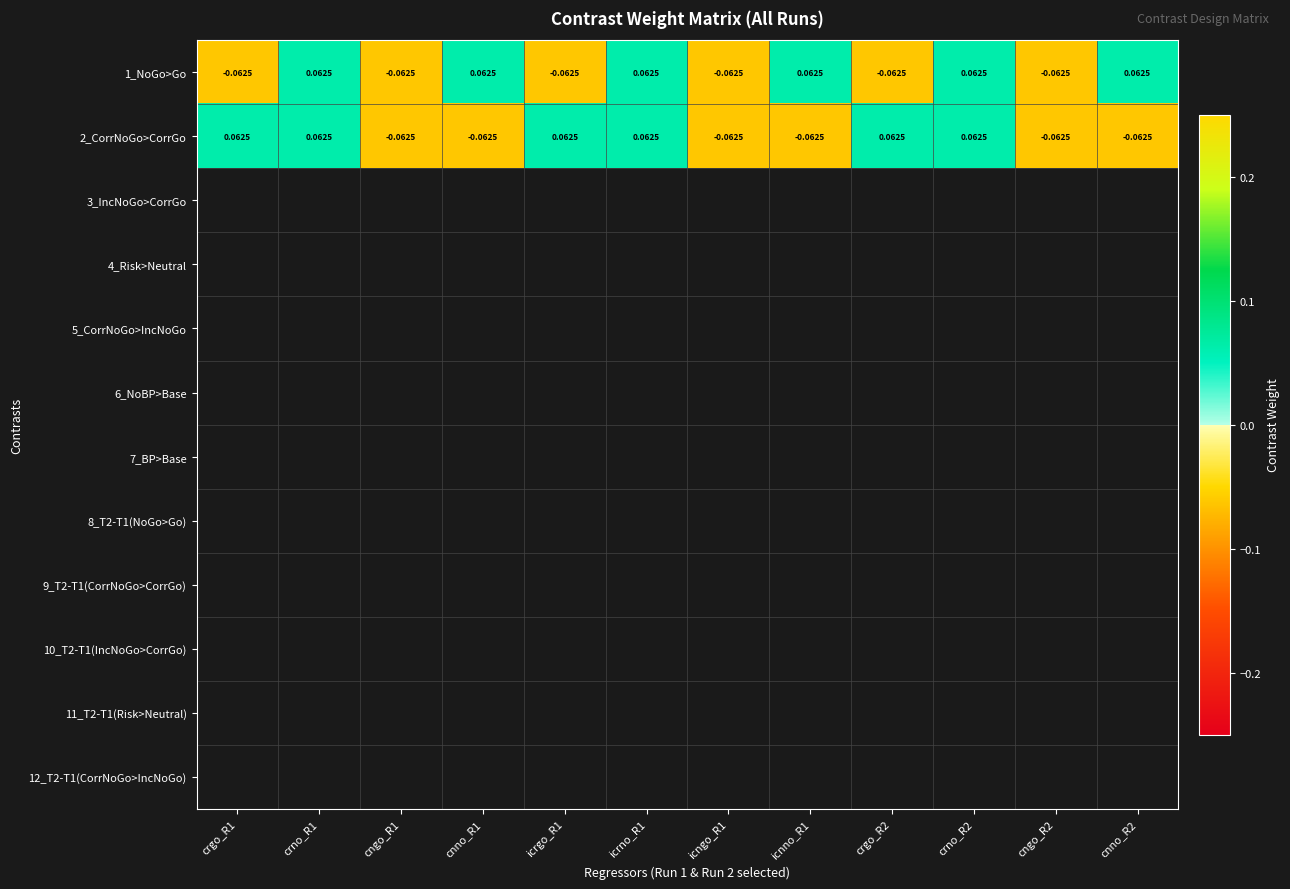

Is the value of 2_CorrNoGo>CorrGo at crno_R1 greater than the value of 1_NoGo>Go at cngo_R2?

Yes